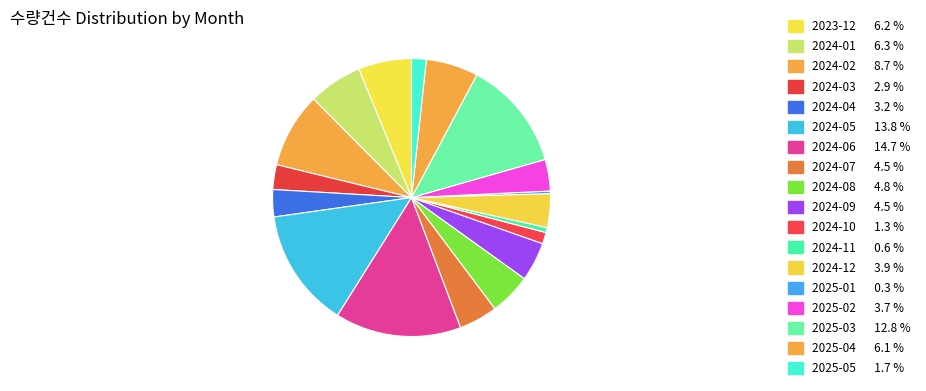

Which category has the biggest portion of the pie?

2024-06